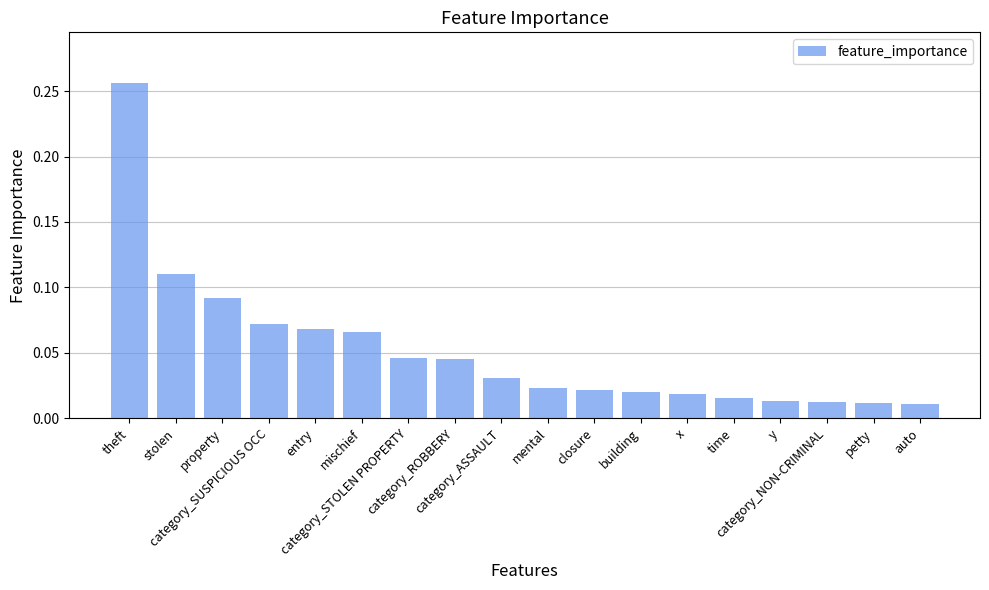

Are the bars horizontal?

No